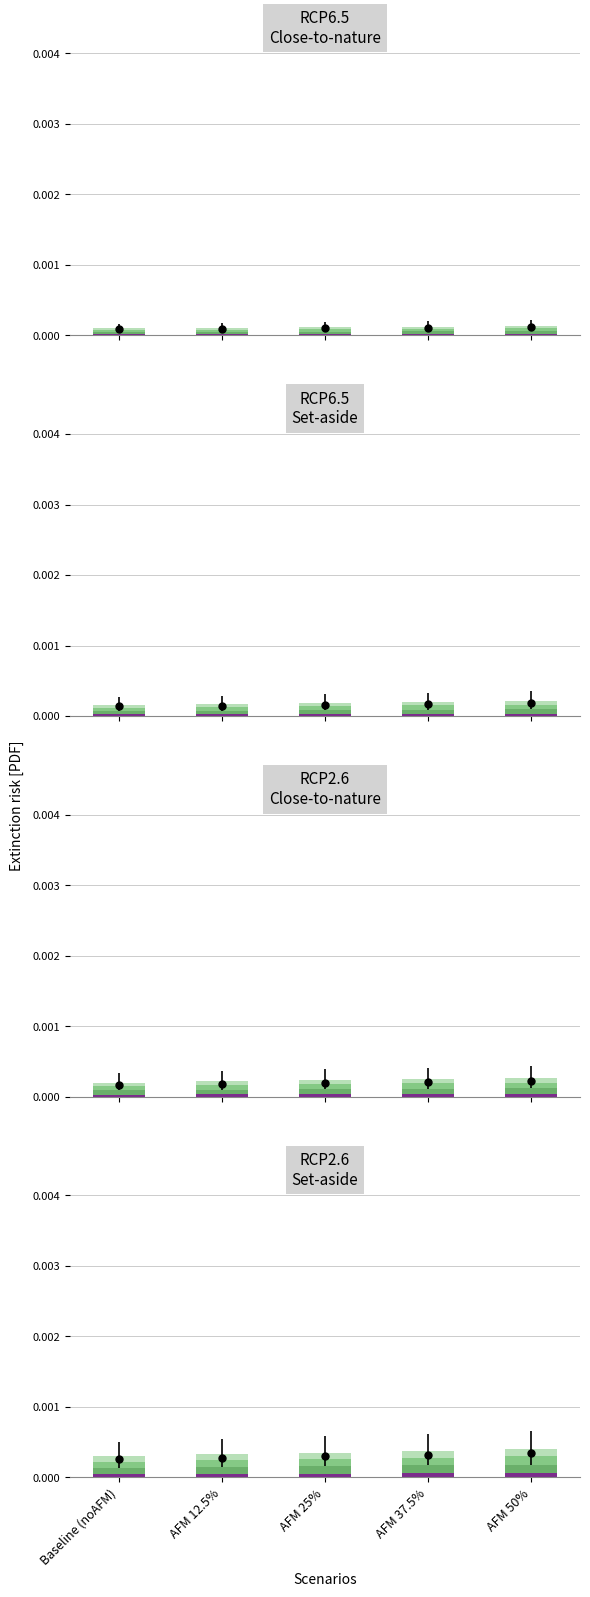

How many data points does each series have?

5